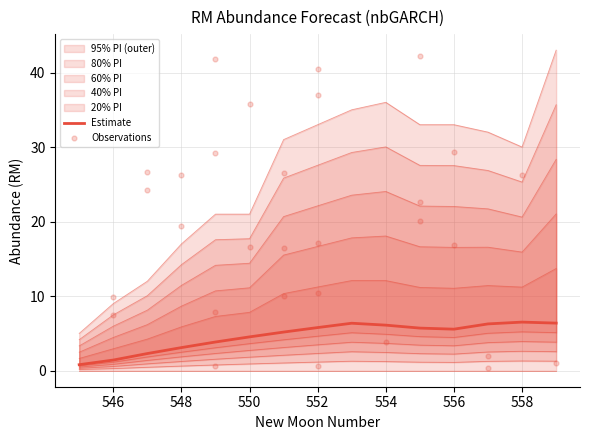

Which series has the largest total across all categories?

upper_pi